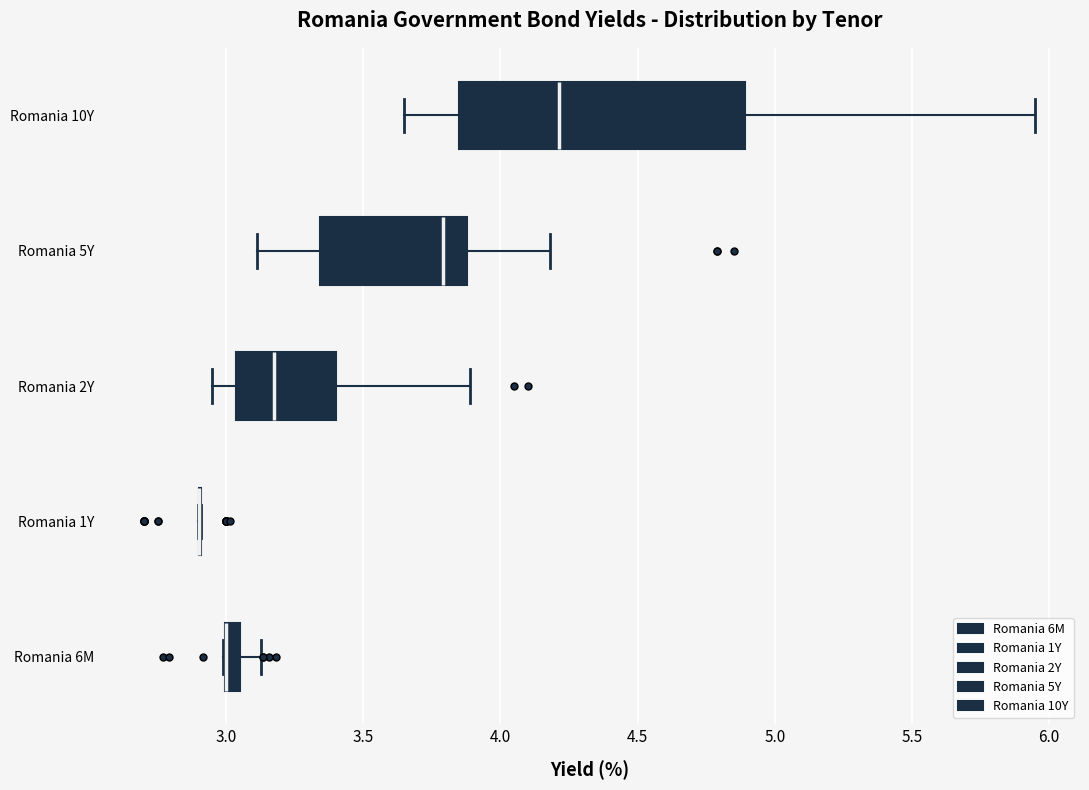

Comparing the boxes themselves (not the whiskers), which one is the widest?

Romania 10Y